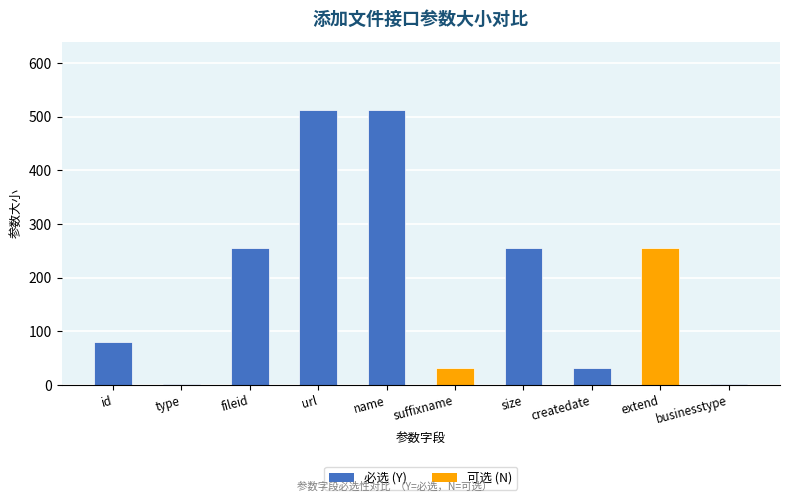

What is the greatest value displayed?

512